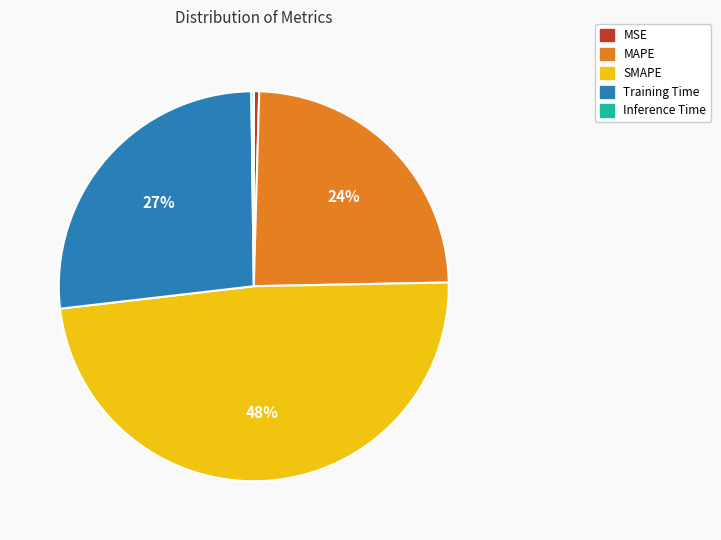

Do SMAPE and MSE together represent more than half of the pie?

No